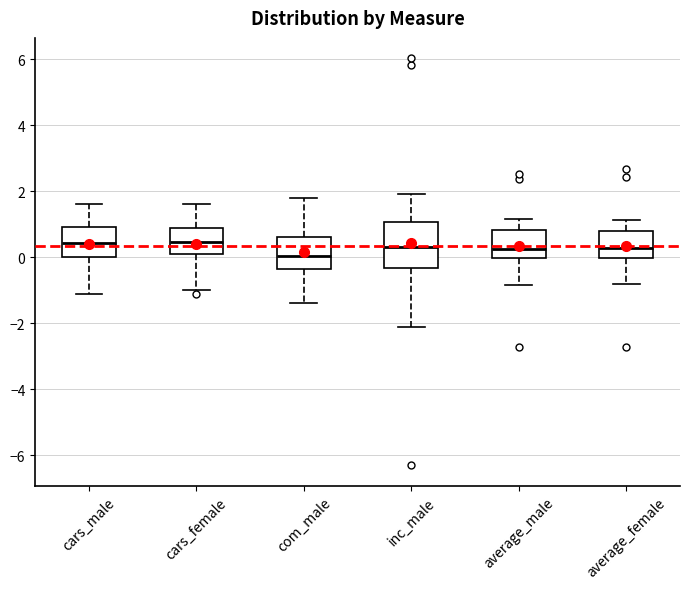

Reading left to right, read every box against the y-axis: the position of its median line, the range the box covers, and the ends of its whiskers. The values are not printed on the chart, so give them approximately, as read against the axis.

cars_male: median 0.4, box 0.0 to 1.0, whiskers -1.2 to 1.6
cars_female: median 0.4, box 0.0 to 0.8, whiskers -1.0 to 1.6
com_male: median 0.0, box -0.4 to 0.6, whiskers -1.4 to 1.8
inc_male: median 0.4, box -0.4 to 1.0, whiskers -2.2 to 2.0
average_male: median 0.2, box 0.0 to 0.8, whiskers -0.8 to 1.2
average_female: median 0.2, box 0.0 to 0.8, whiskers -0.8 to 1.2